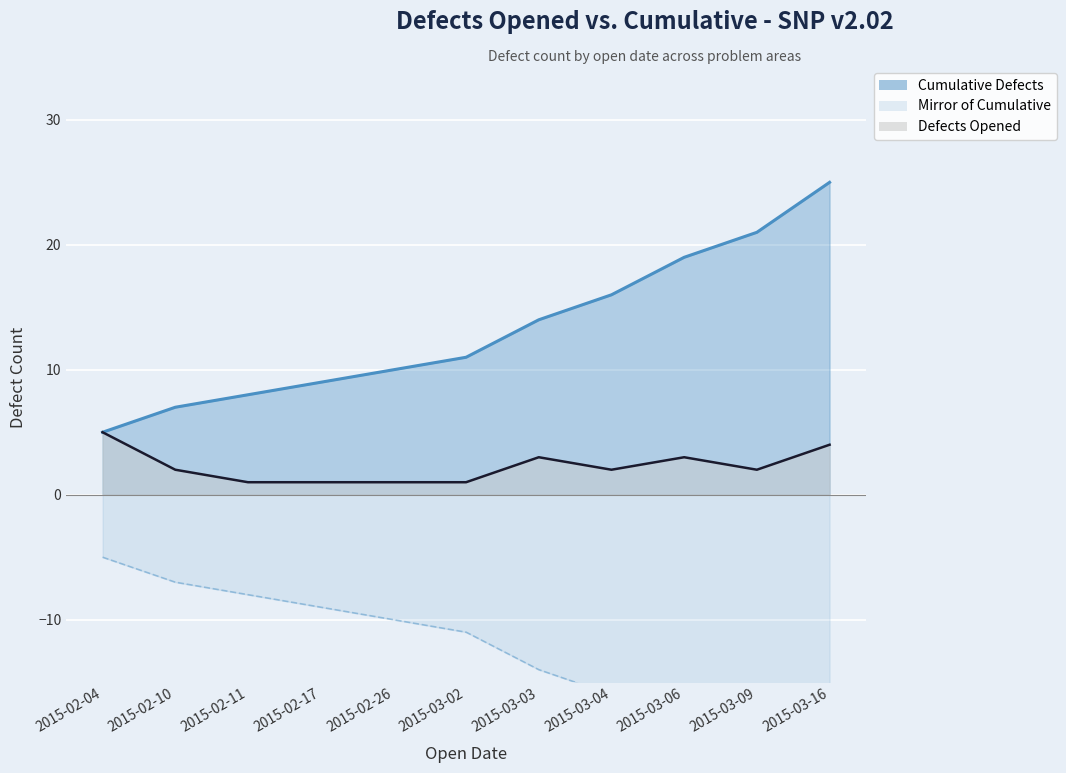

What is the change in value from 2015-02-26 to 2015-03-09?

-11